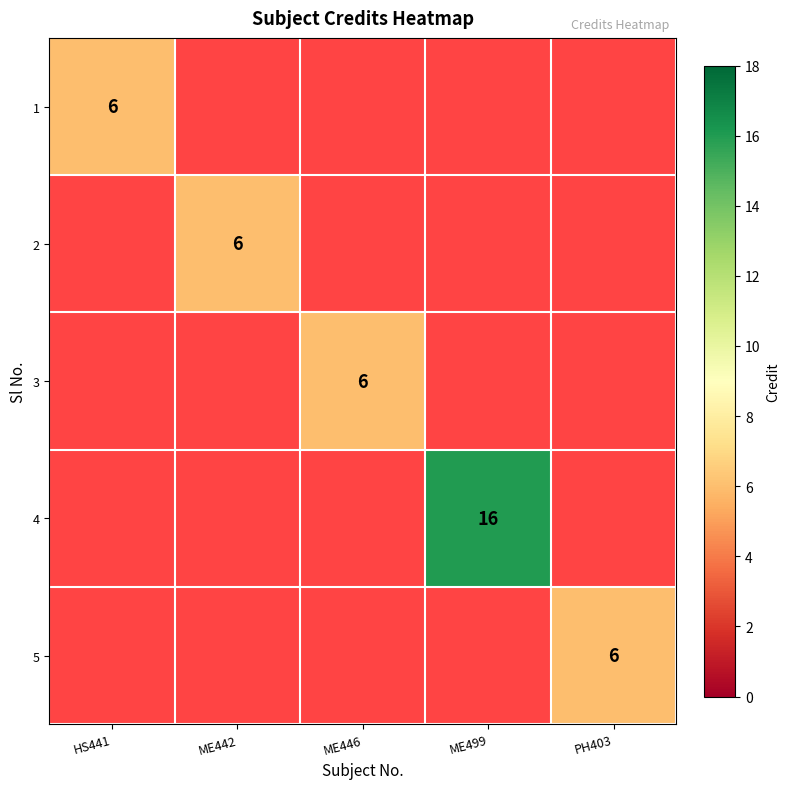

How many data points does each series have?

5